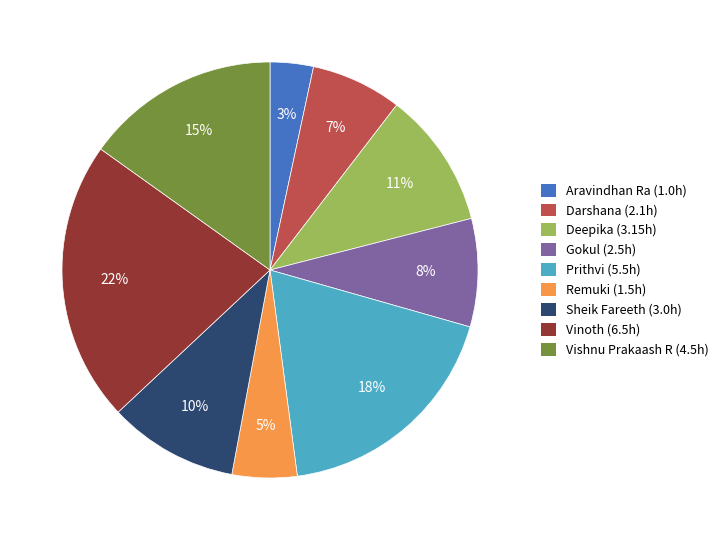

Which slice is the largest?

Vinoth